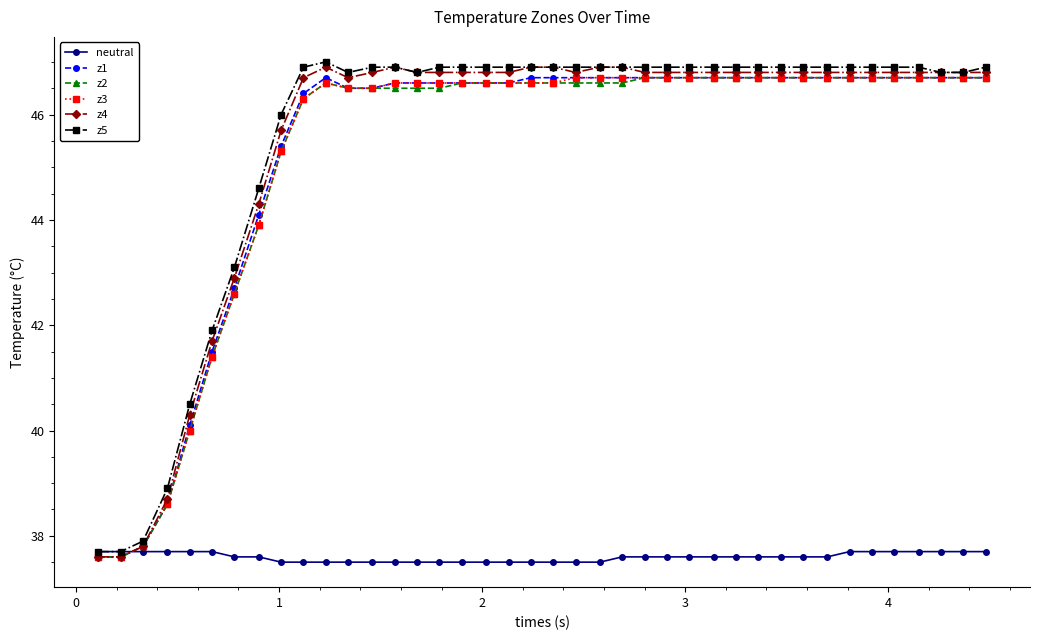

What is the minimum value for z1?

37.6